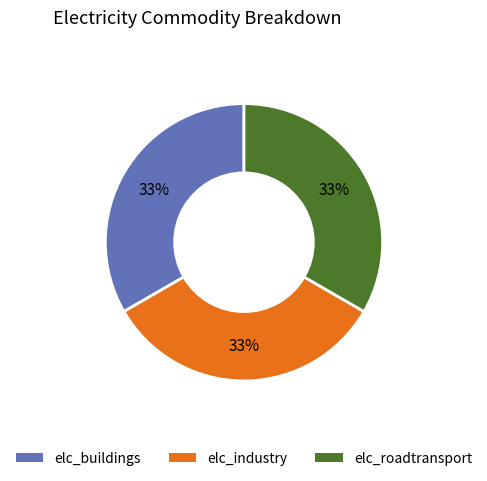

Is there a majority slice in this chart?

No